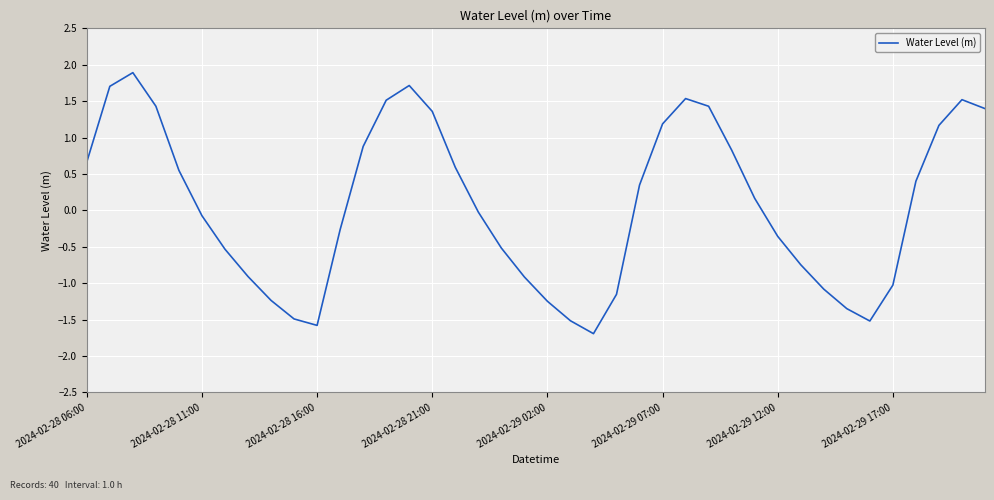

What is the minimum value shown in the chart?

-1.7